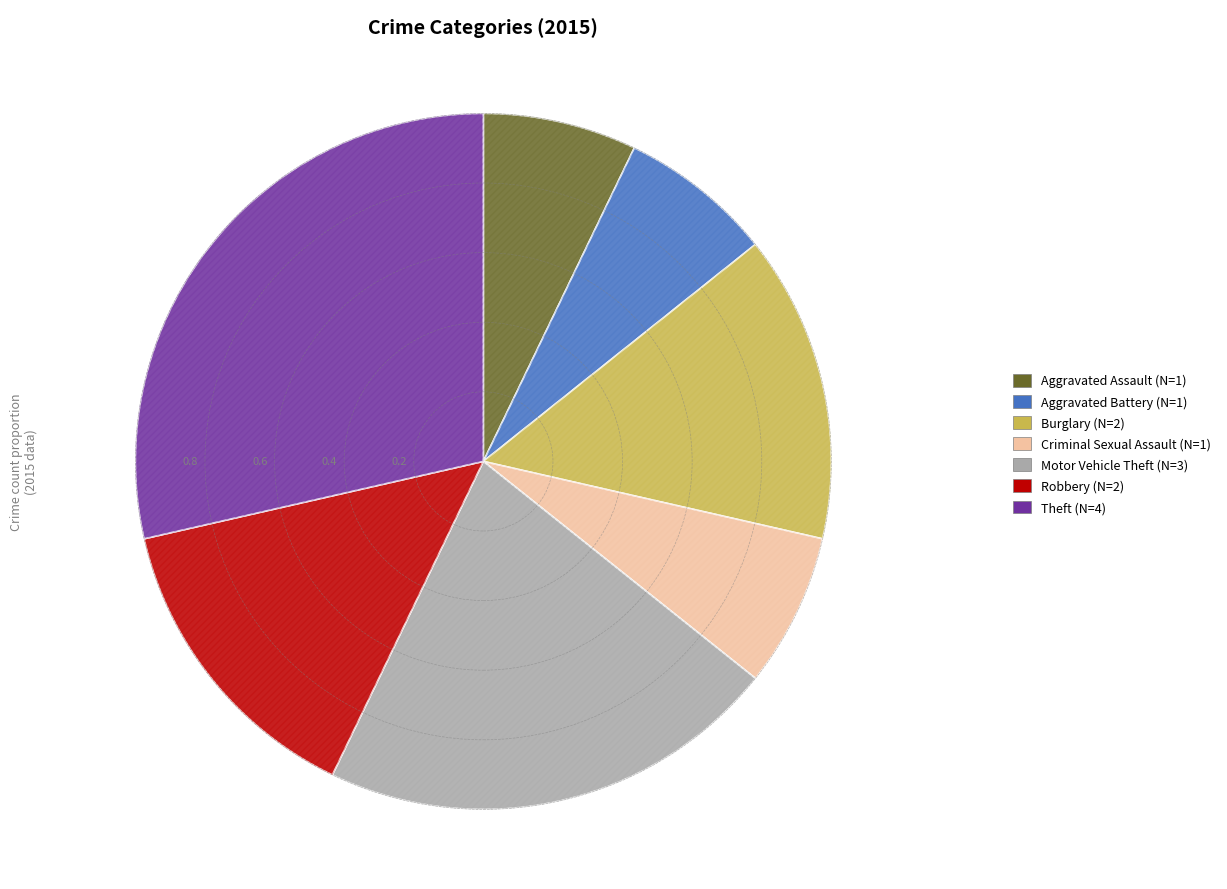

To the nearest percent, what percentage of the pie is Robbery?

14%